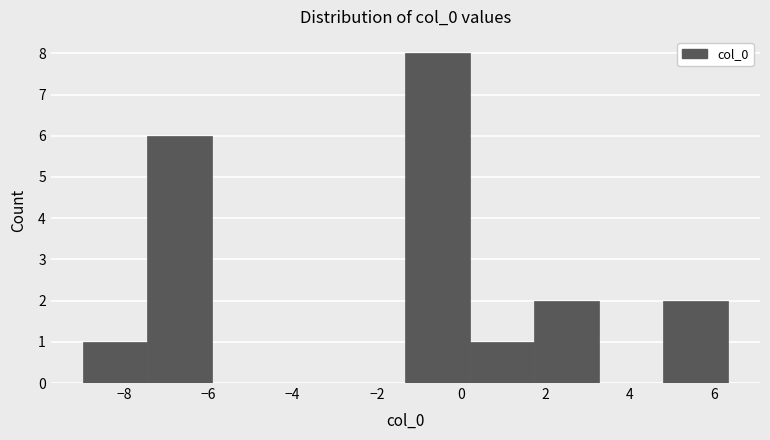

Reading left to right, transcribe this chart: for each bar, give the range it covers on the x-axis and its height. Neither the bar edges nor the heights are printed on the chart, so give them approximately, as read against the axes.

-9.0 to -7.4: 1
-7.4 to -6.0: 6
-6.0 to -4.4: 0
-4.4 to -2.8: 0
-2.8 to -1.4: 0
-1.4 to 0.2: 8
0.2 to 1.8: 1
1.8 to 3.2: 2
3.2 to 4.8: 0
4.8 to 6.4: 2